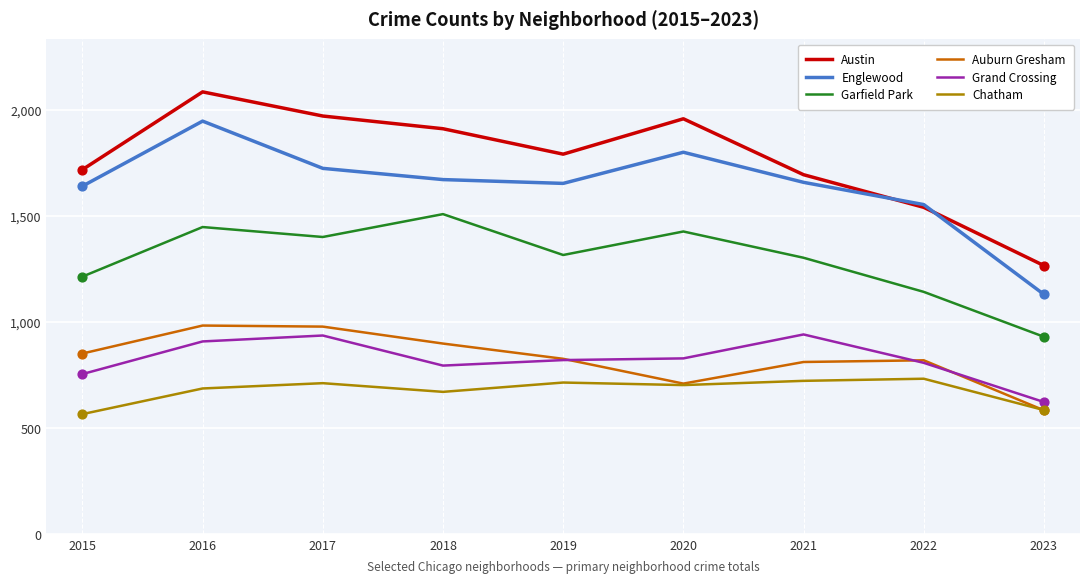

What is the total value across all series at 2018?

7455